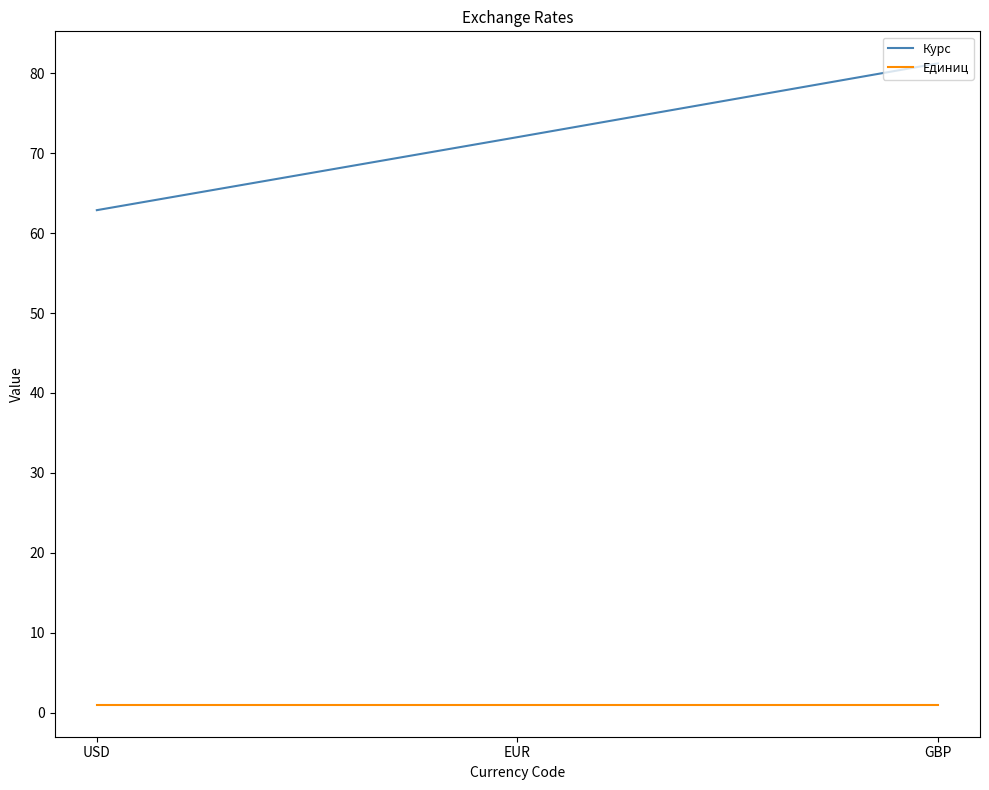

What is the difference between the maximum and minimum values in the Курс series?

18.4